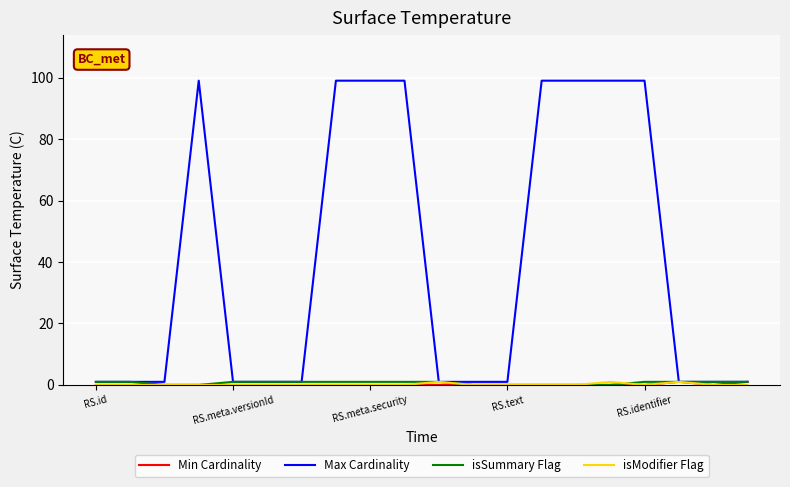

Which series has the largest total across all categories?

Max Cardinality